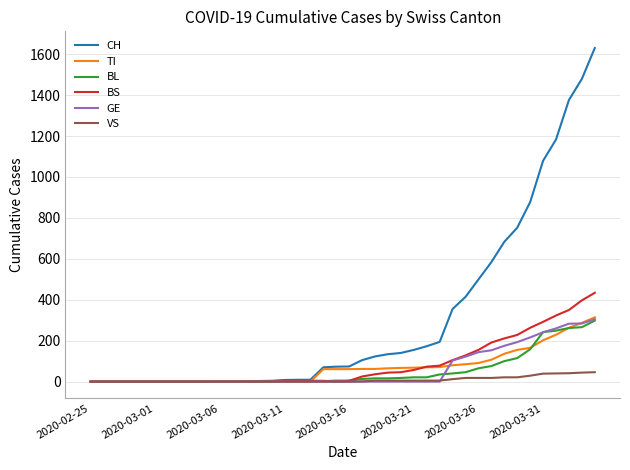

Which series has the largest total across all categories?

CH